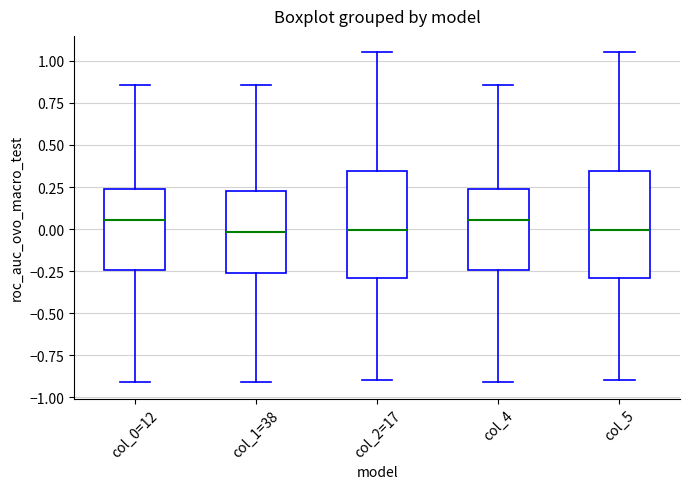

Reading left to right, transcribe this box plot: for each box, give where its median line is, the range the box spans, and where its two whiskers end, as read against the y-axis. The values are not printed on the chart, so give them approximately, as read against the axis.

col_0=12: median 0.05, box -0.25 to 0.25, whiskers -0.90 to 0.85
col_1=38: median 0.00, box -0.25 to 0.25, whiskers -0.90 to 0.85
col_2=17: median 0.00, box -0.30 to 0.35, whiskers -0.90 to 1.05
col_4: median 0.05, box -0.25 to 0.25, whiskers -0.90 to 0.85
col_5: median 0.00, box -0.30 to 0.35, whiskers -0.90 to 1.05